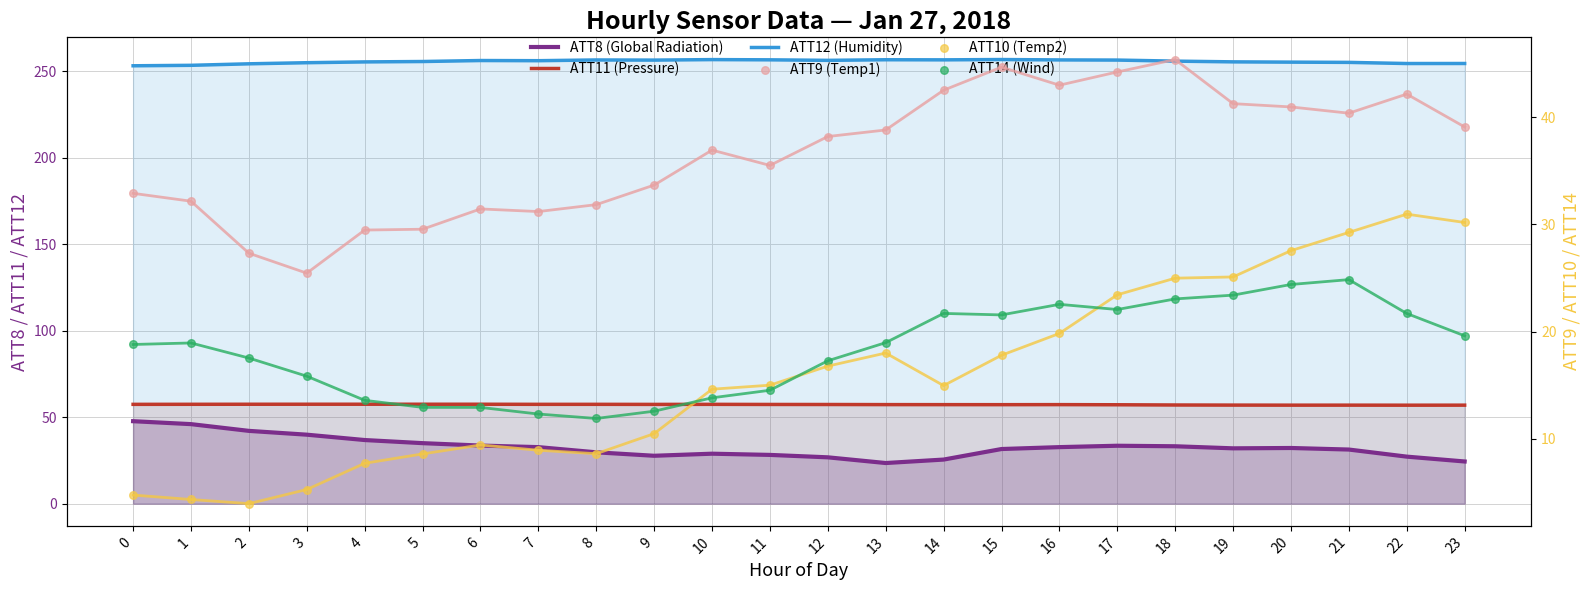

What are all the series names shown in the legend?

ATT8 (Global Radiation), ATT11 (Pressure), ATT12 (Humidity), ATT9 (Temp1), ATT10 (Temp2), ATT14 (Wind)